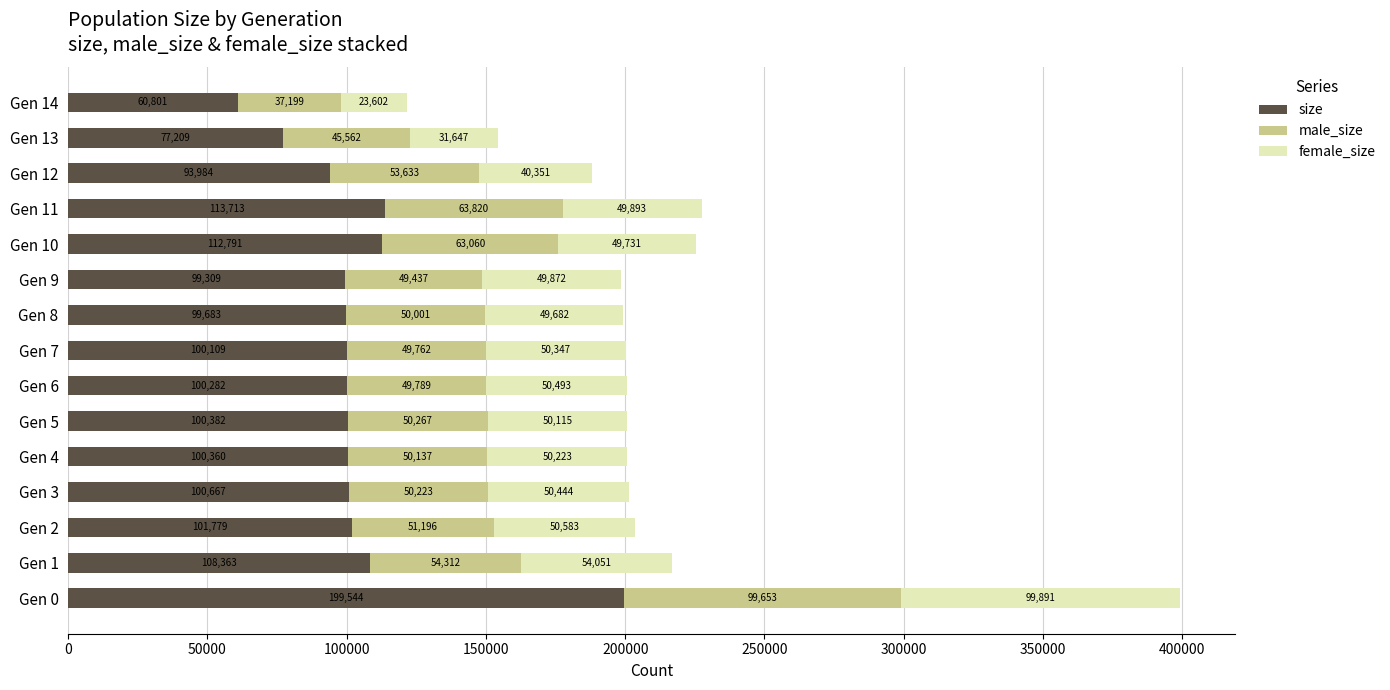

Rank the categories by size value from highest to lowest.

Gen 0, Gen 11, Gen 10, Gen 1, Gen 2, Gen 3, Gen 5, Gen 4, Gen 6, Gen 7, Gen 8, Gen 9, Gen 12, Gen 13, Gen 14